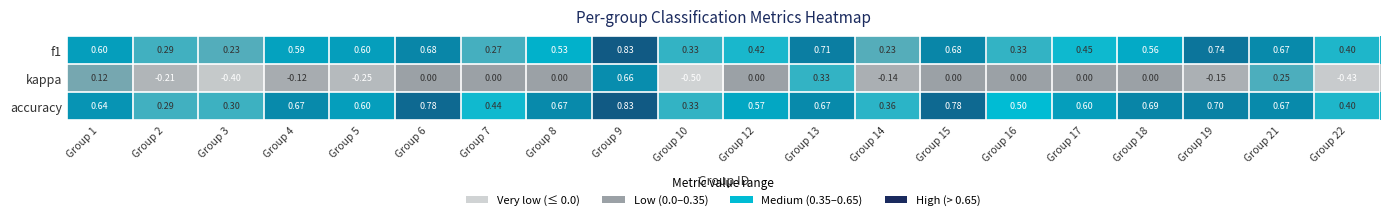

Which series changed the most between Group 9 and Group 15?

kappa